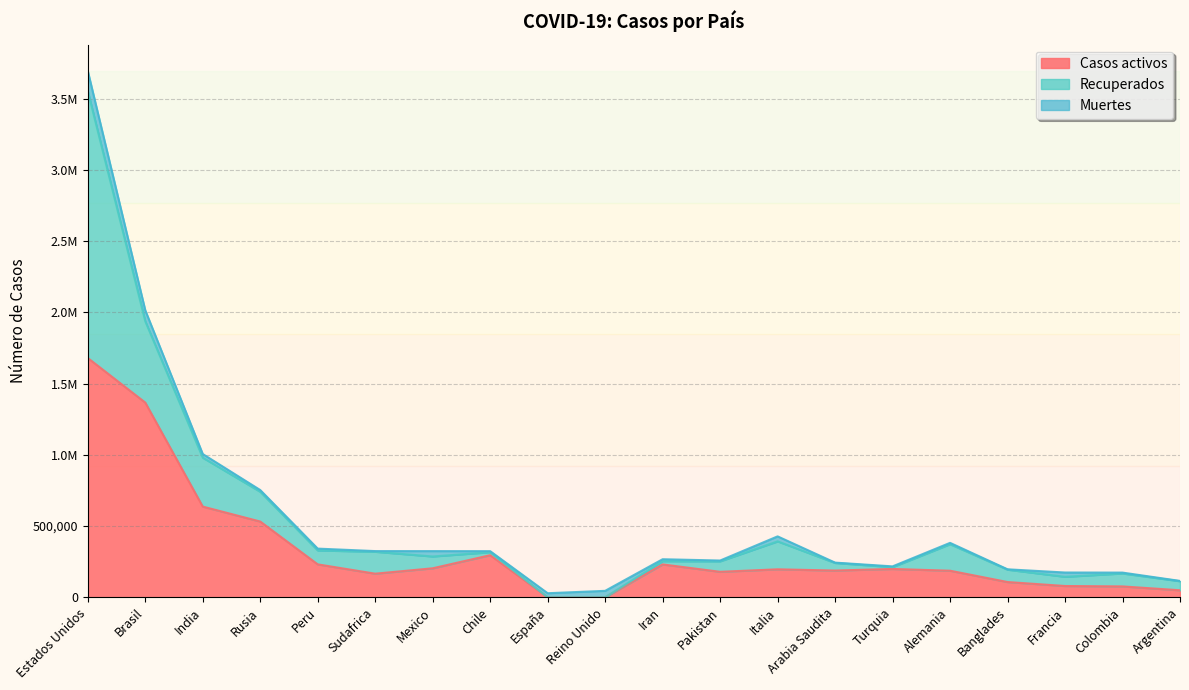

True or false: Muertes and Recuperados intersect in this chart.

True